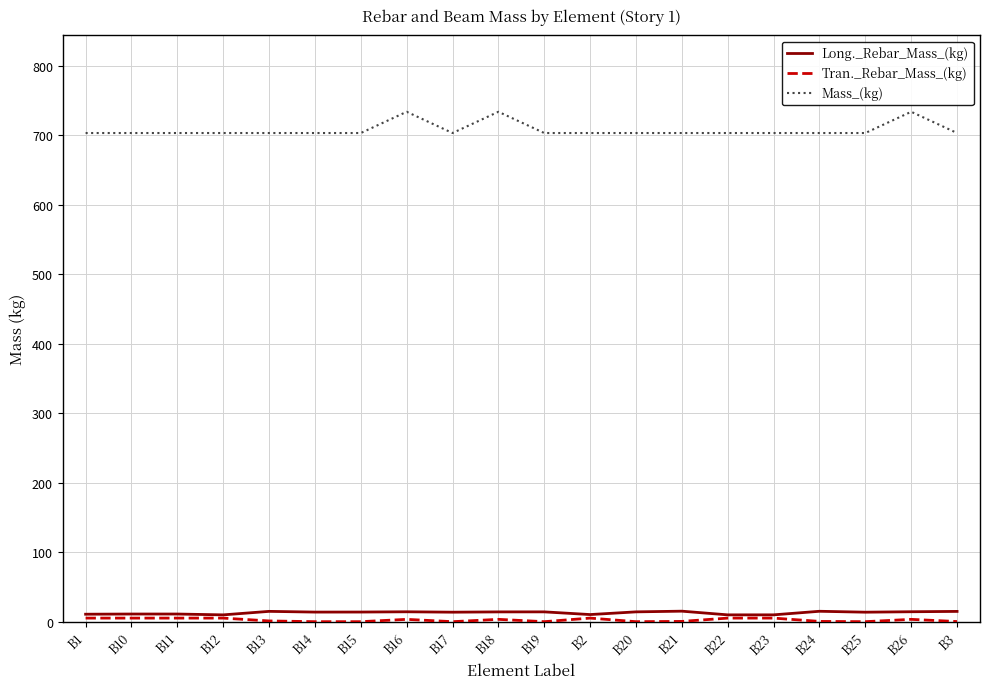

Is it true that Mass_(kg) equals 703.4 at B17?

True